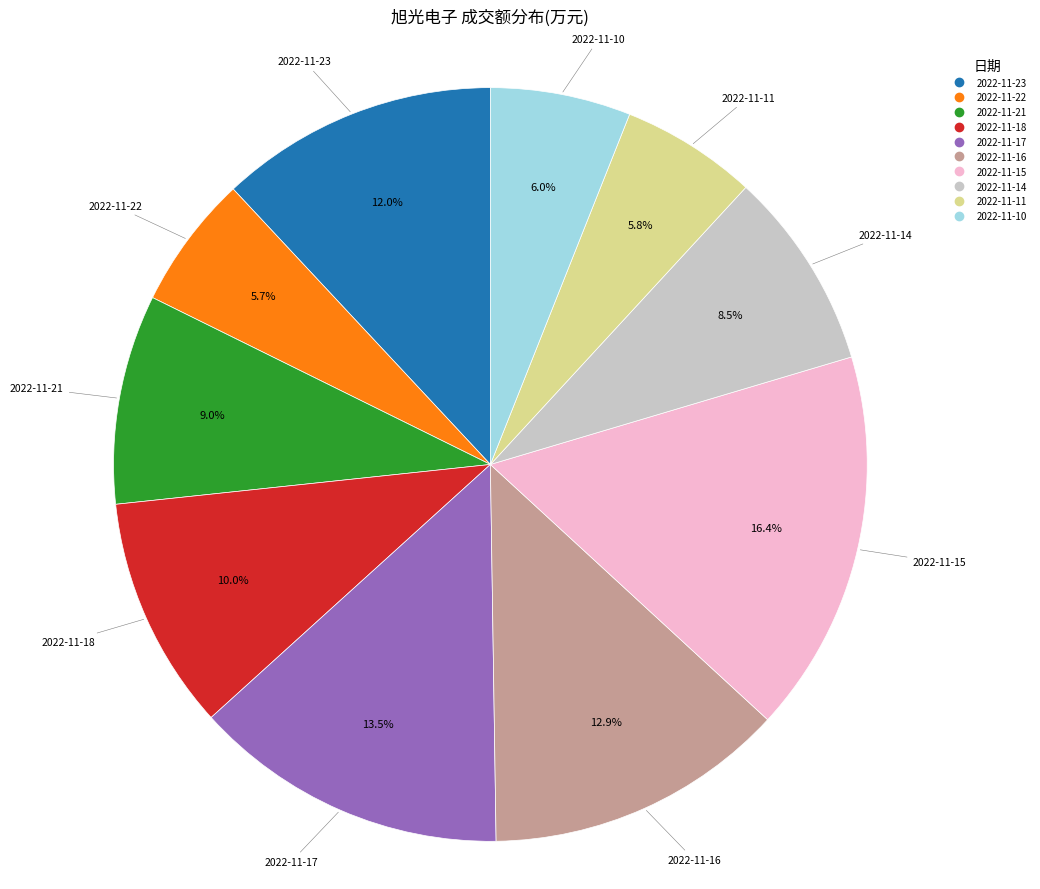

Approximately how many times larger is the value at 2022-11-10 compared to 2022-11-23?

0.5